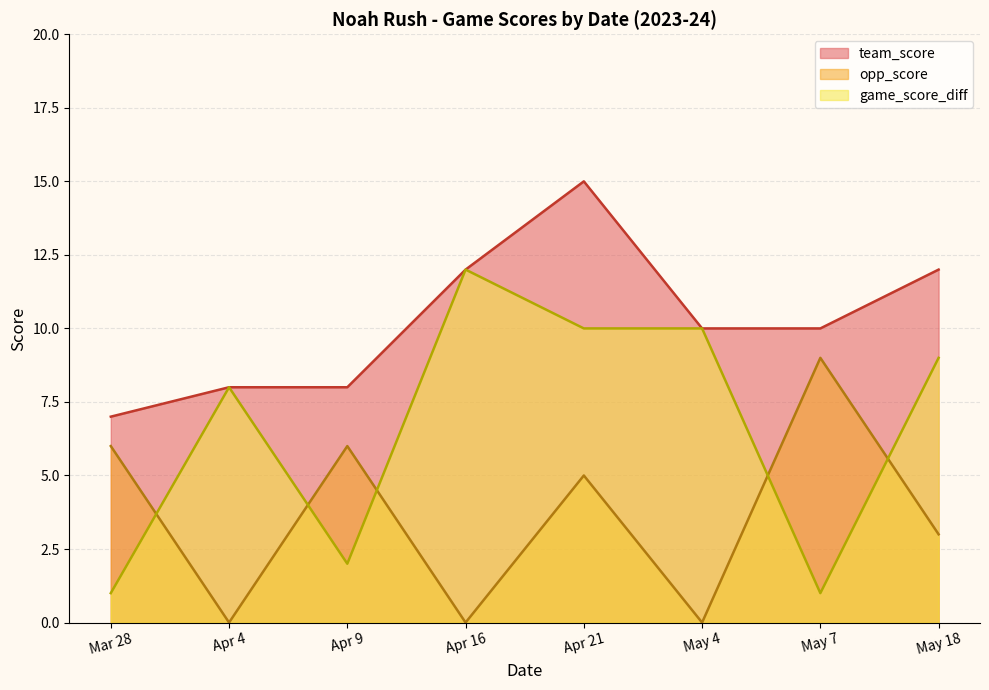

Is it true that team_score equals 7 at Mar 28?

True